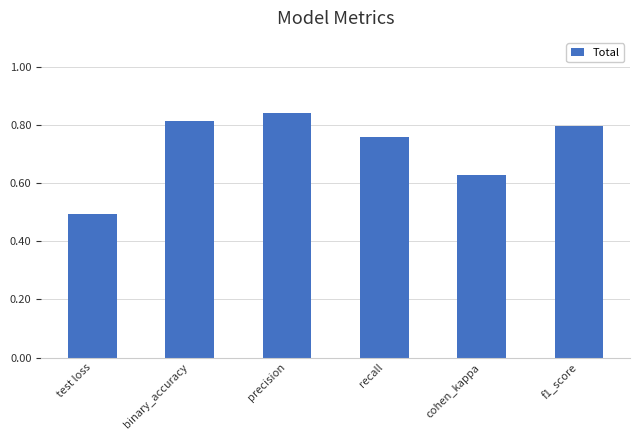

The value at precision is 0.4. True or false?

False